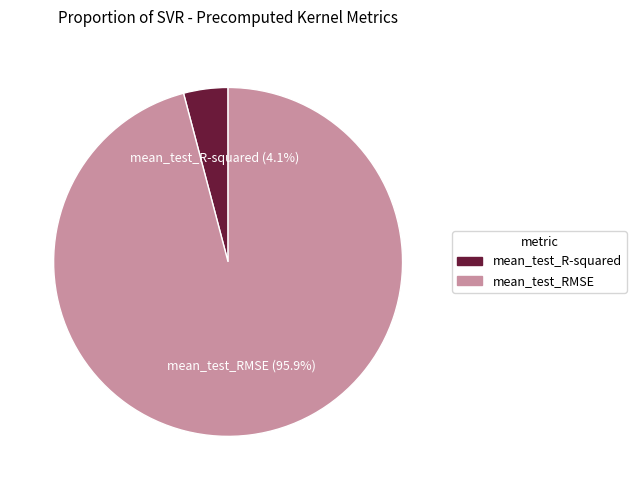

Is there a majority slice in this chart?

Yes